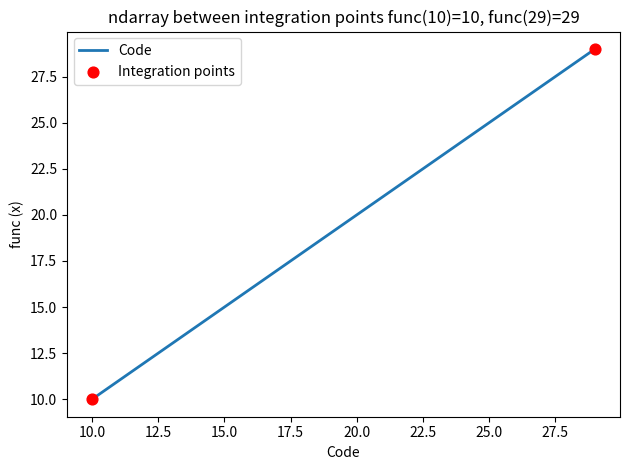

What is the difference between the maximum and minimum values?

19